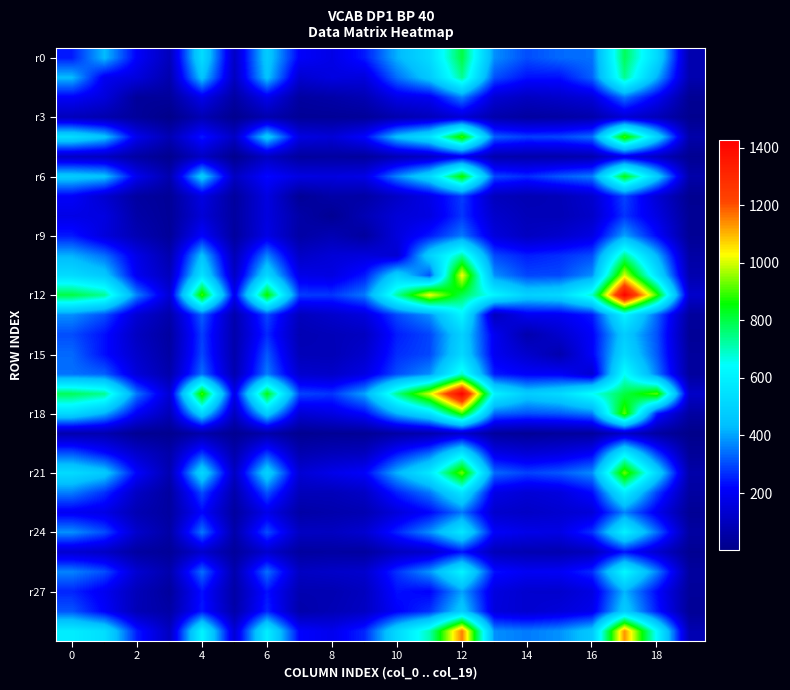

Which series has the largest total across all categories?

r12